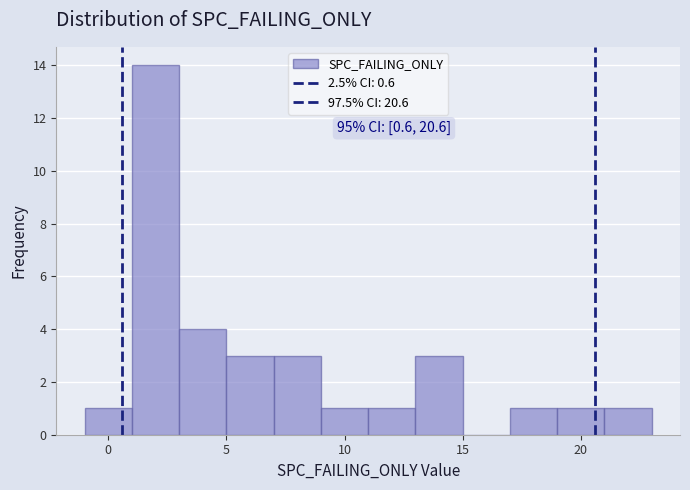

Which range on the x-axis has the tallest bar?

1 to 3